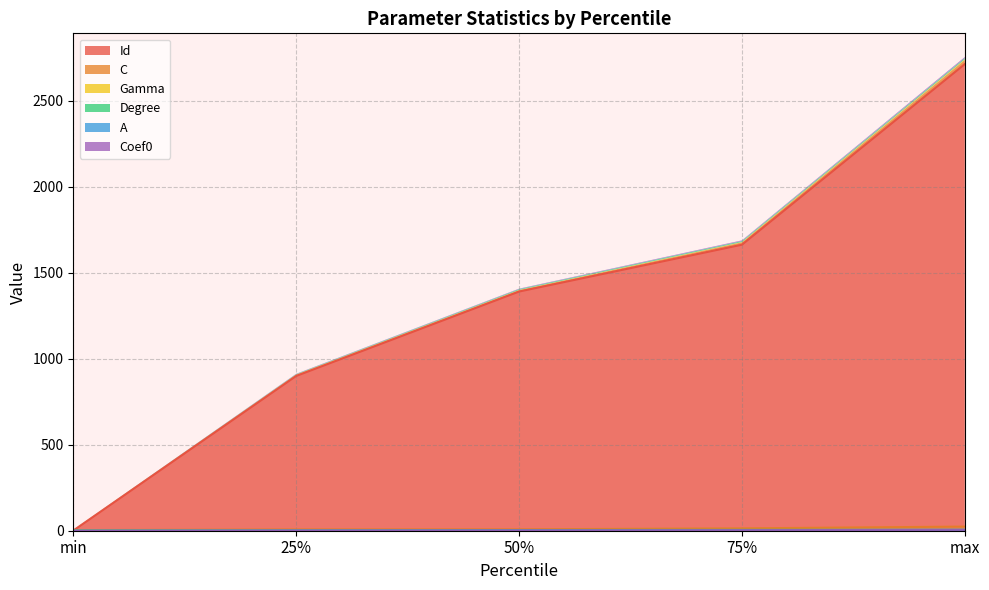

Which series has the largest total across all categories?

Id